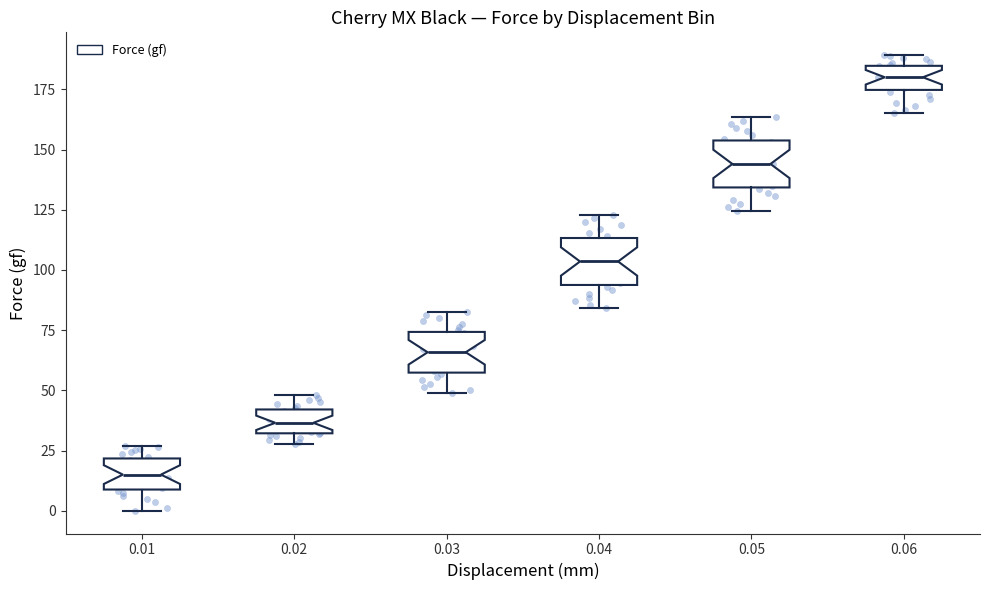

Reading left to right, read every box against the y-axis: the position of its median line, the range the box covers, and the ends of its whiskers. The values are not printed on the chart, so give them approximately, as read against the axis.

0.01: median 15, box 10 to 20, whiskers 0 to 25
0.02: median 35, box 30 to 40, whiskers 30 (just below the box's lower edge) to 50
0.03: median 65, box 55 to 75, whiskers 50 to 85
0.04: median 105, box 95 to 115, whiskers 85 to 125
0.05: median 145, box 135 to 155, whiskers 125 to 165
0.06: median 180, box 175 to 185, whiskers 165 to 190